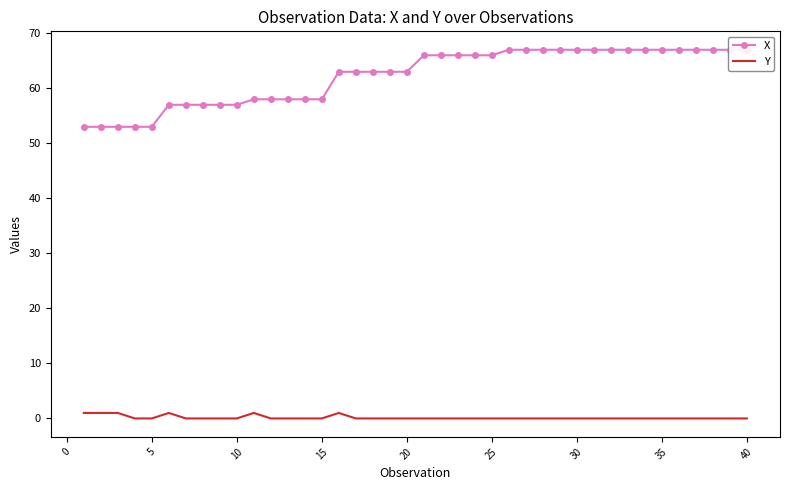

The Y series shows 0 at 10. True or false?

True